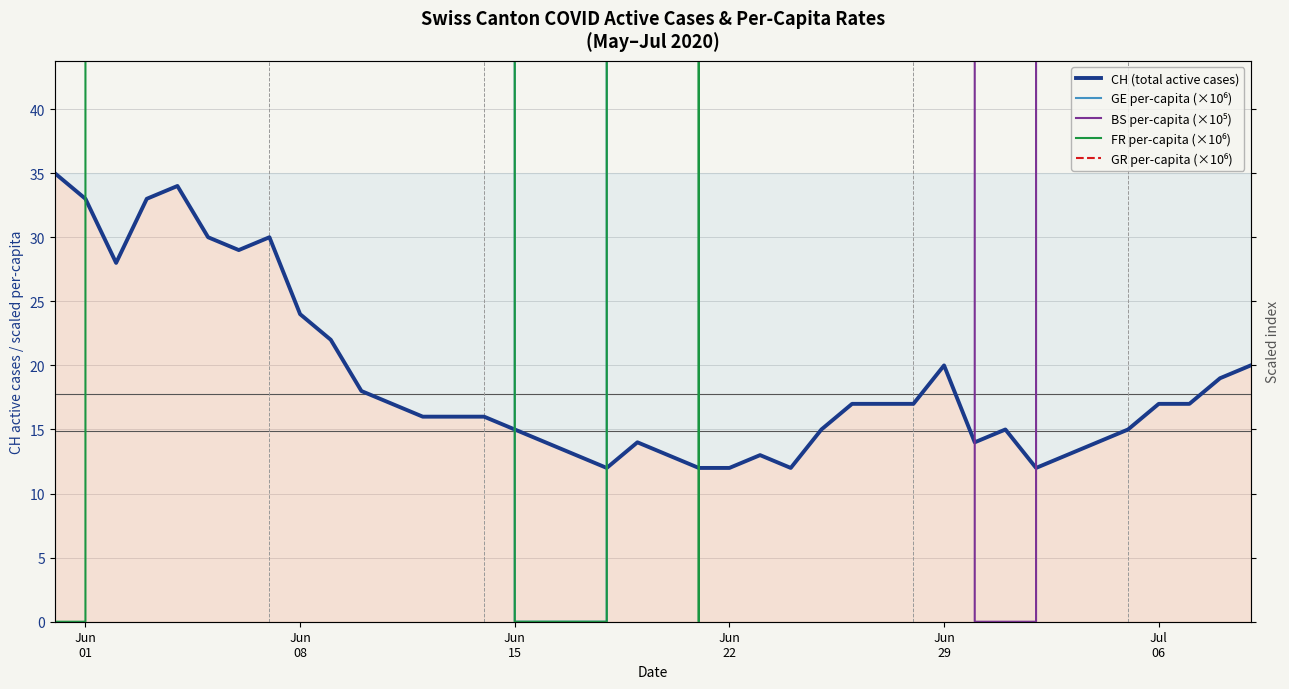

Which series has the widest spread of values?

GE per-capita (×10⁶)